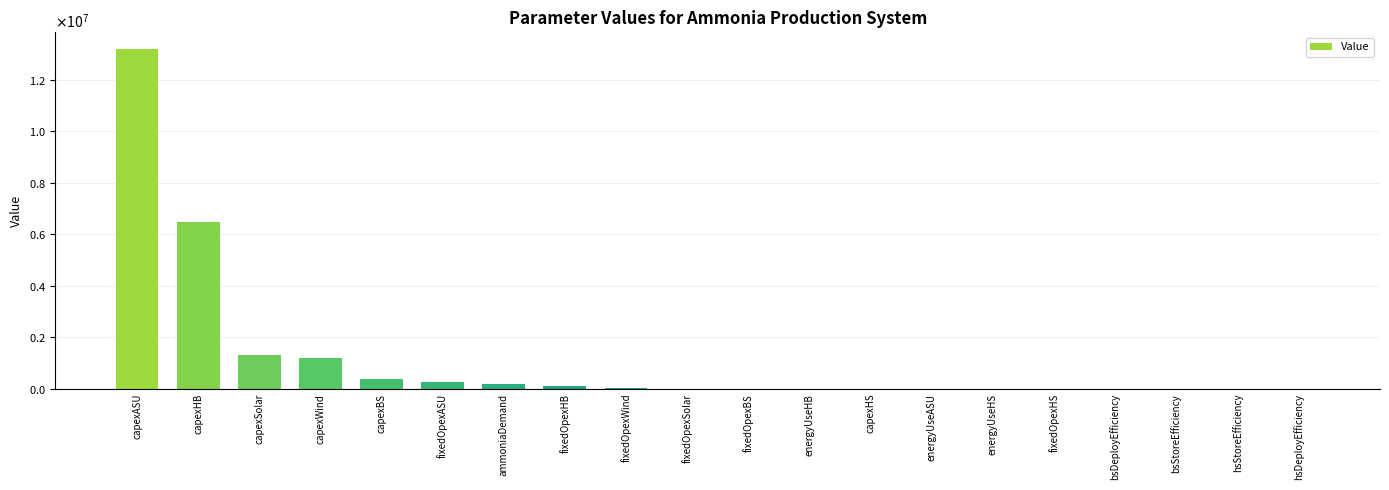

Reading left to right, transcribe all the data shown in this chart.

13182000.0	6467000.0	1300000.0	1200000.0	400000.0	263640.0	200000.0	129340.0	35000.0	10000.0	8000.0	532.0	500.0	110.0	50.0	10.0	1.0	1.0	0.9	0.9